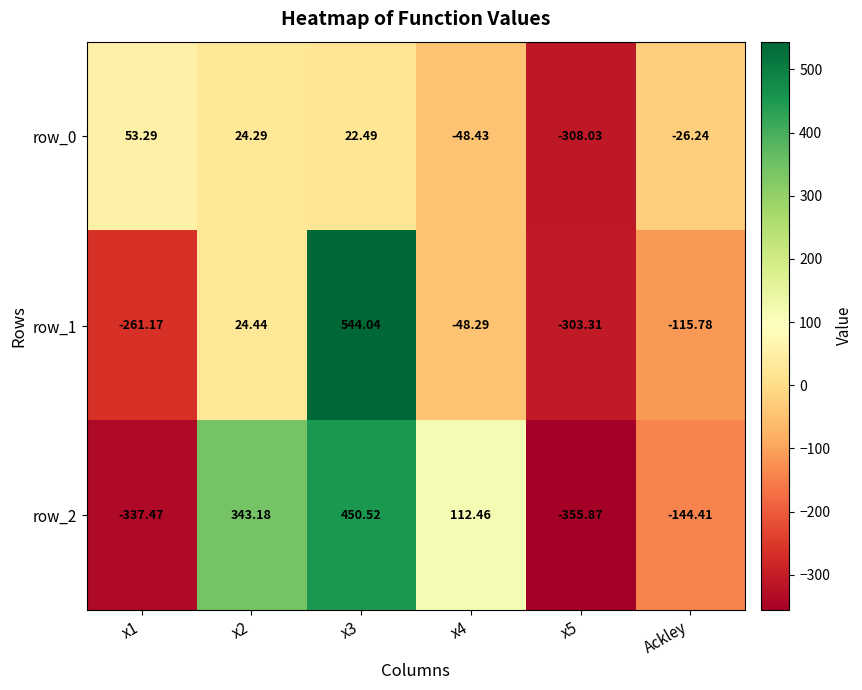

What is the sum of the row_1 values at x5 and x1?

-564.5